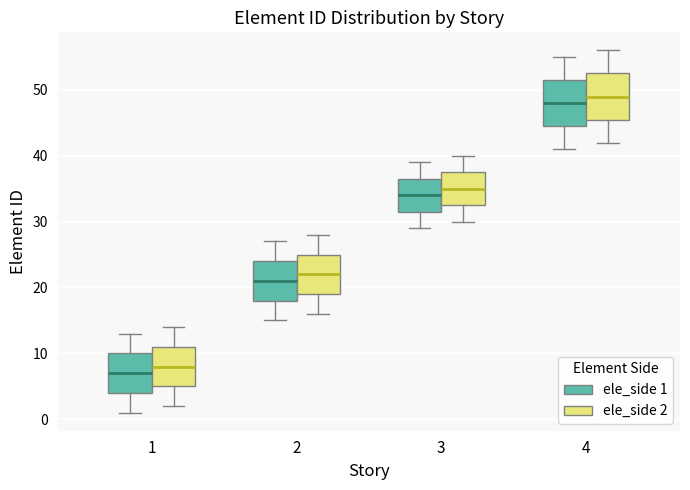

Which box has the lowest median line?

1 (ele_side 1)